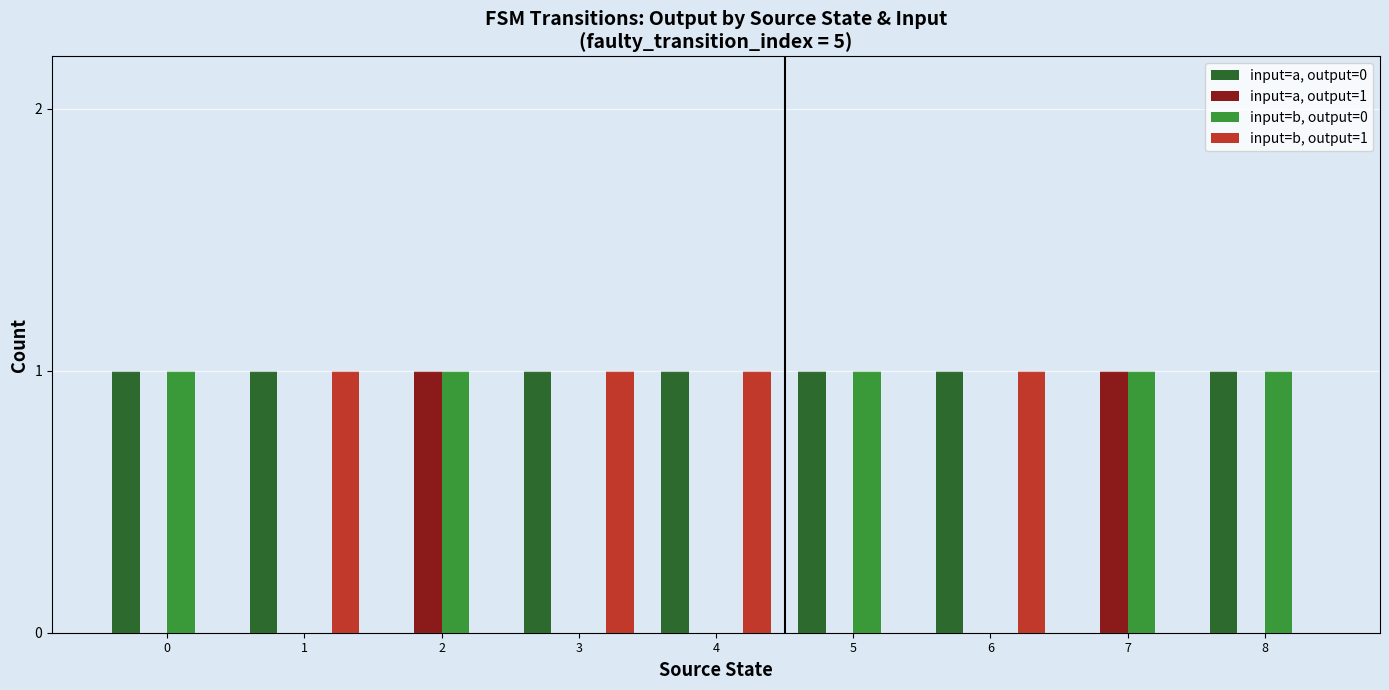

True or false: input=a, output=1 has a value of 1 at 4.

False